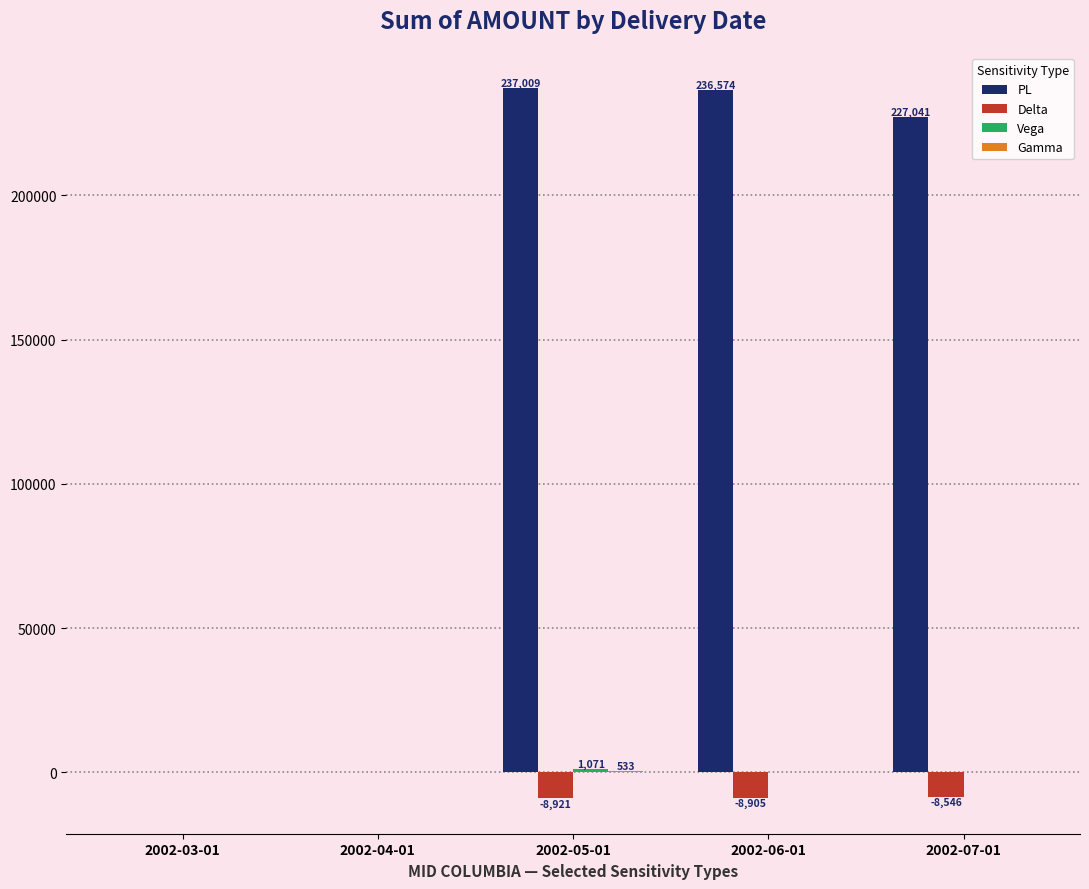

What is the greatest value displayed?

237008.5